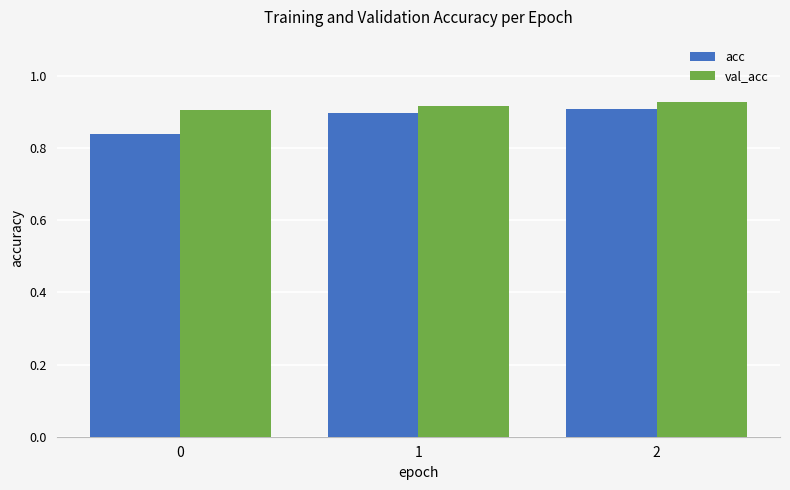

Count the val_acc values in the range 0 to 1.

3